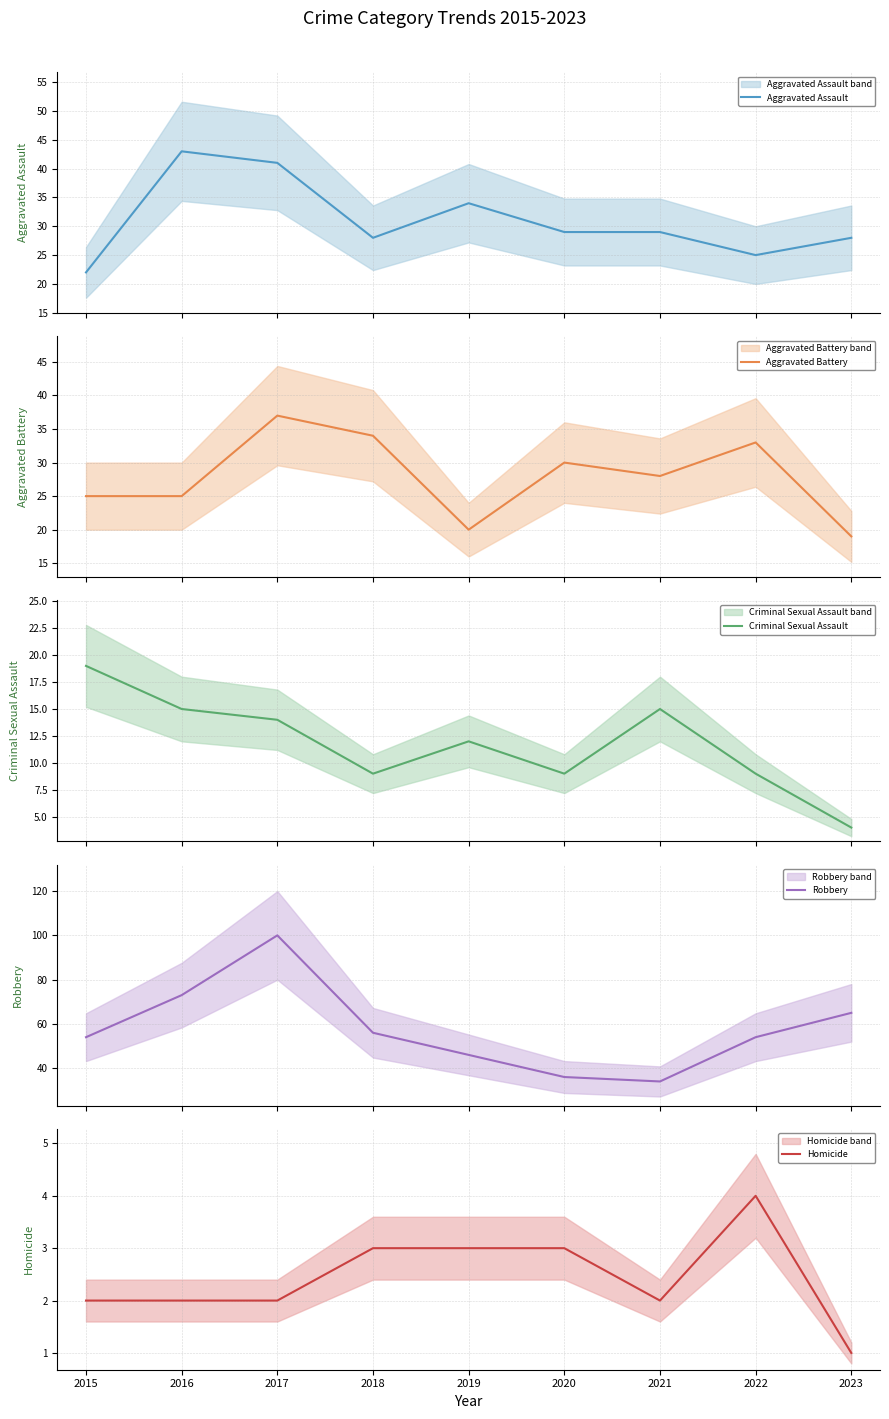

How many lines are shown in the chart?

5